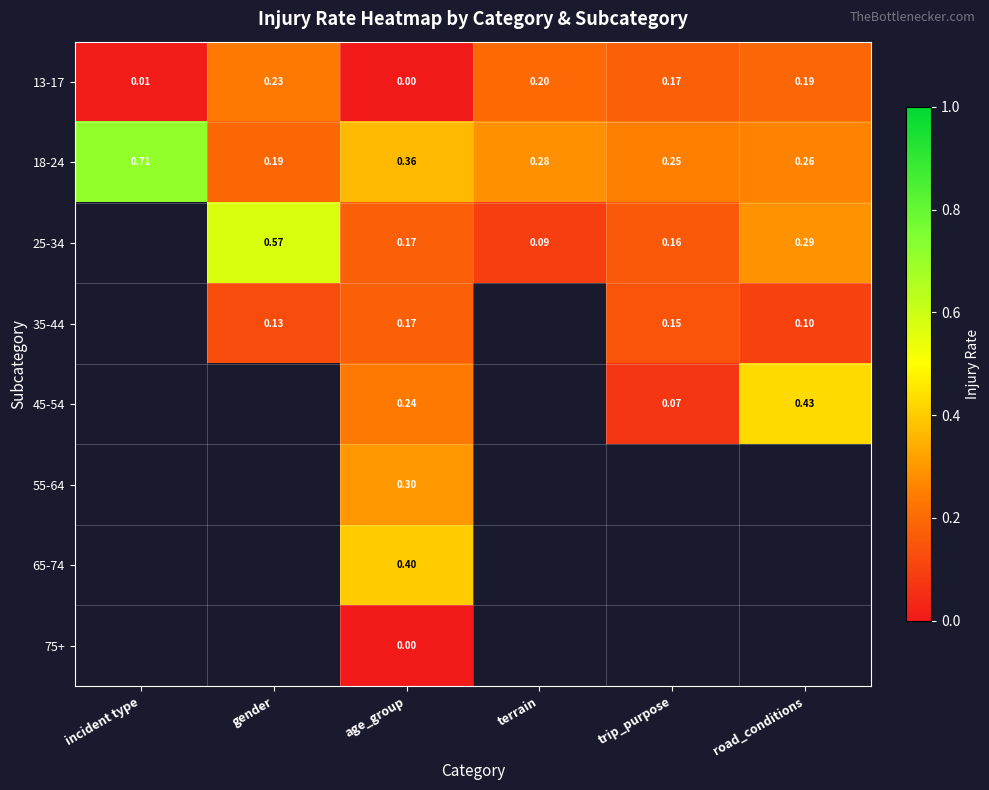

Where is 18-24 nearest to the value 0?

gender